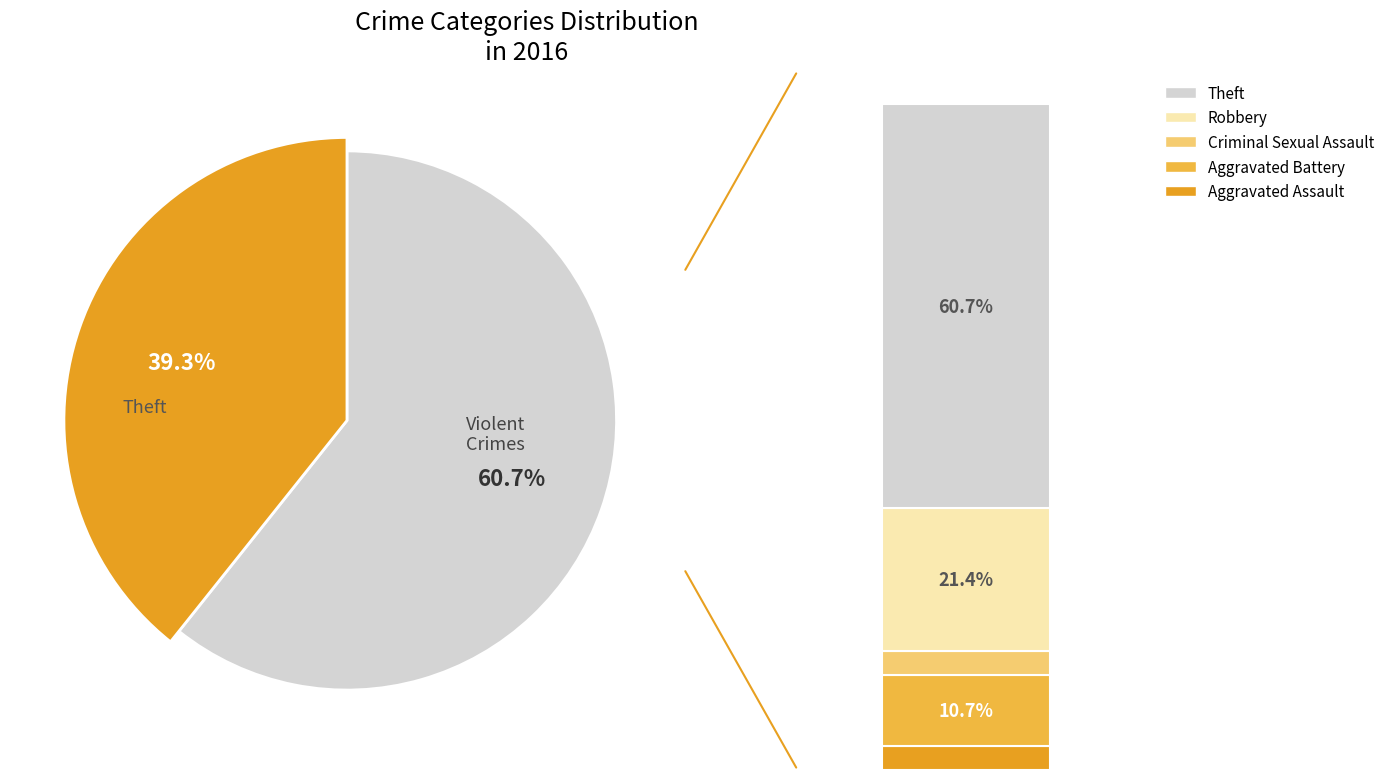

Rank the categories by value from lowest to highest.

Aggravated Assault, Criminal Sexual Assault, Aggravated Battery, Robbery, Theft